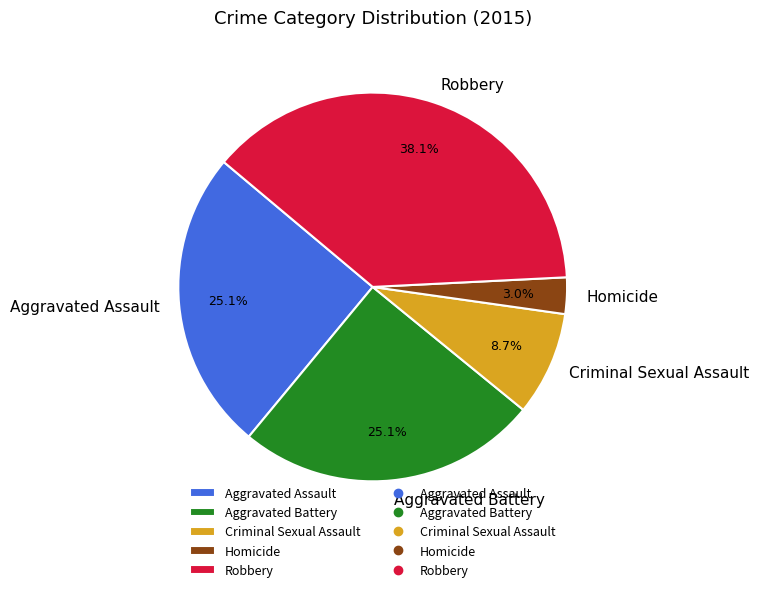

True or false: Aggravated Assault accounts for 25% of the total.

True